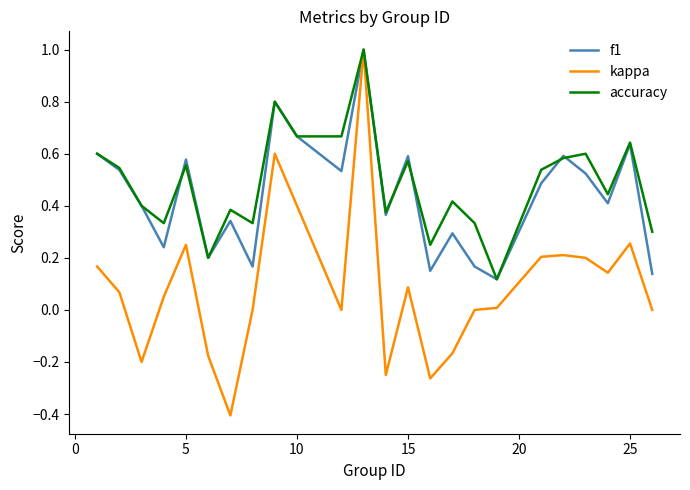

Which series has the largest range (max minus min)?

kappa